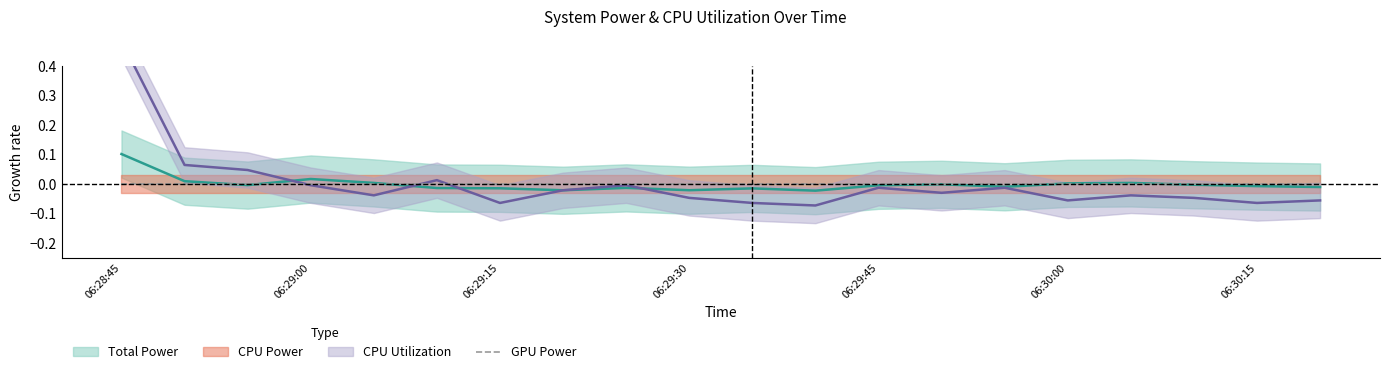

How many interior local valleys does the Total Power series have?

5